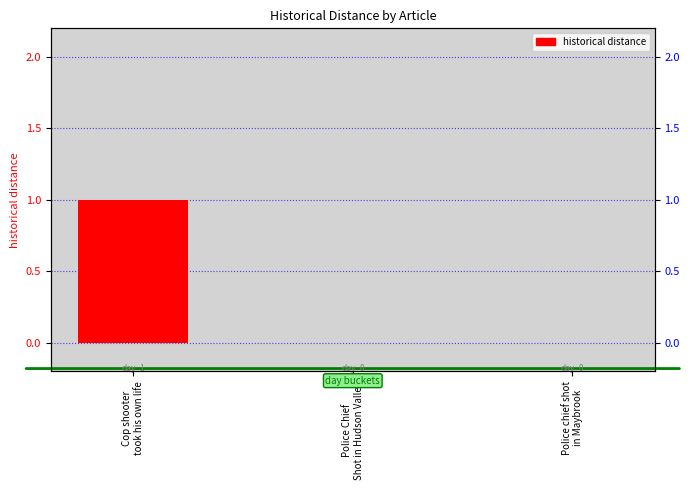

List the labels in order of value, largest first.

Cop shooter
took his own life, Police Chief
Shot in Hudson Valley, Police chief shot
in Maybrook